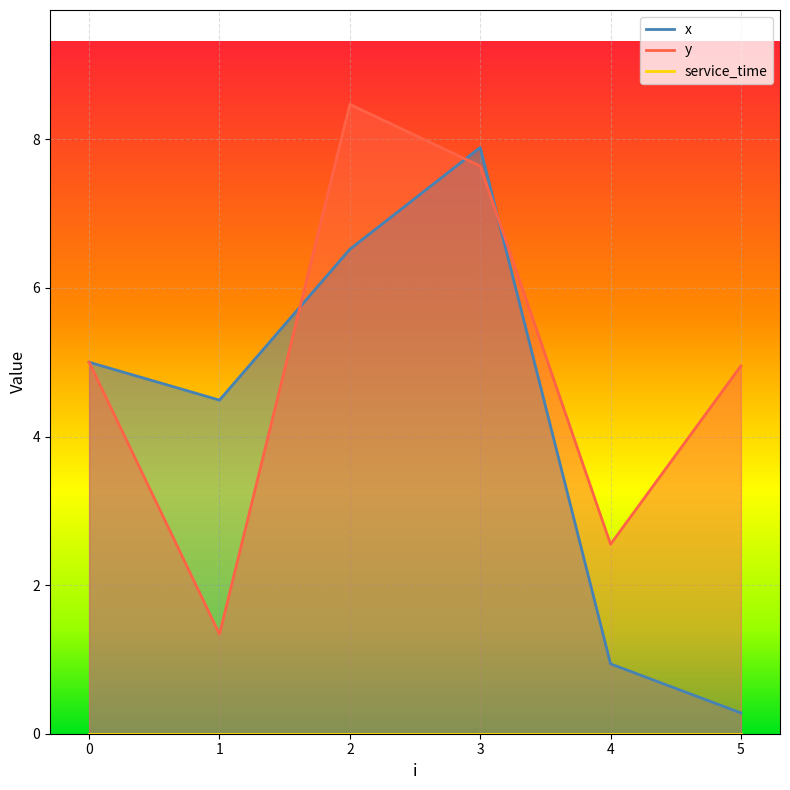

Reading left to right, what are all the values shown in this chart?

x: 0=5.0	1=4.5	2=6.5	3=7.9	4=0.9	5=0.3
y: 0=5.0	1=1.3	2=8.5	3=7.6	4=2.5	5=5.0